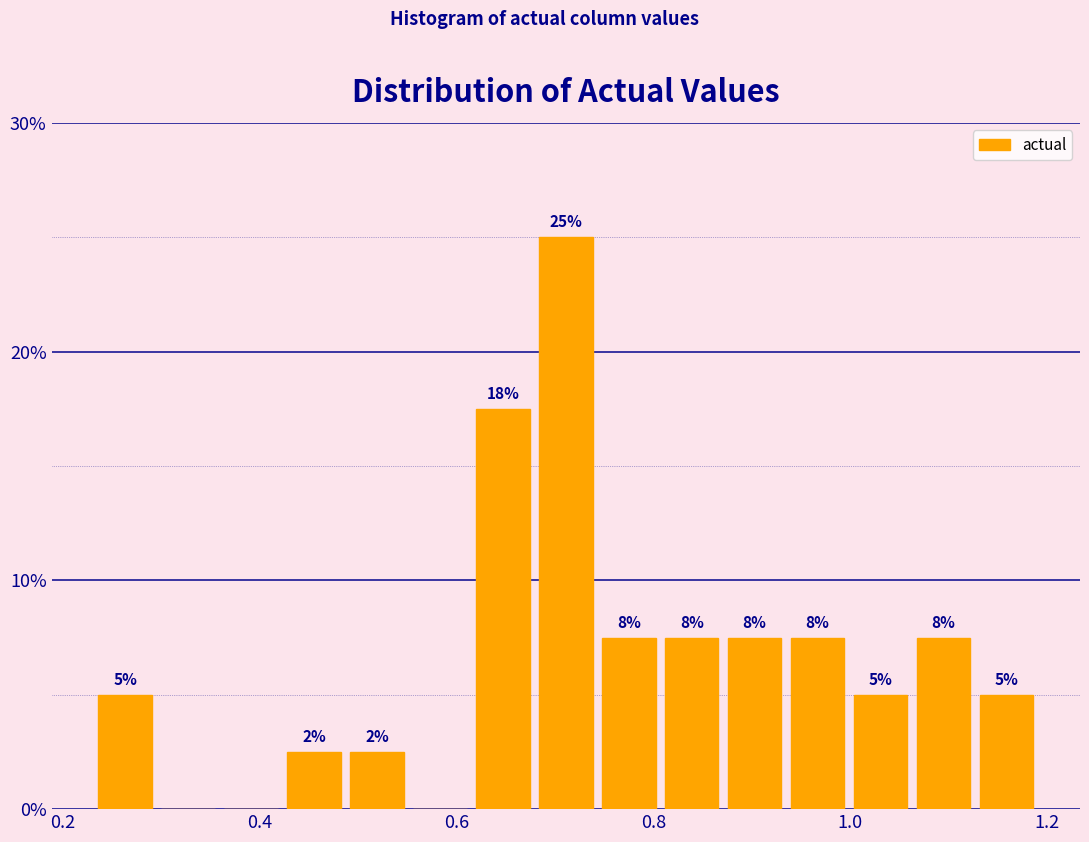

Read against the x-axis, roughly where is the centre of the tallest bar?

0.72